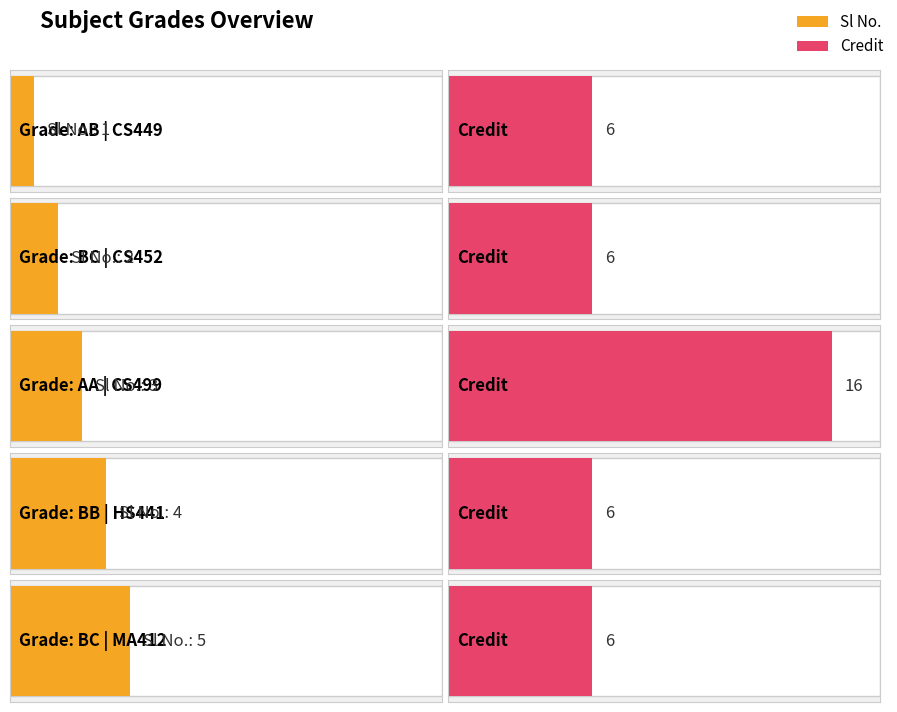

Reading left to right, list all the values displayed in this chart.

Sl No.: AB=1	BC=2	AA=3	BB=4	BC=5
Credit: AB=6	BC=6	AA=16	BB=6	BC=6